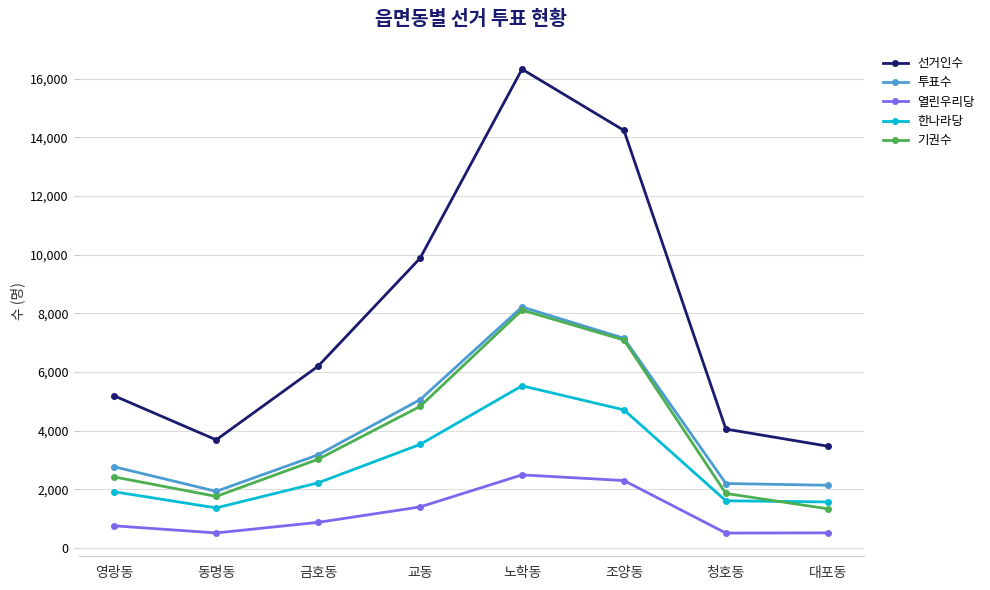

Read the 기권수 value at 동명동, to the nearest 100.

1800